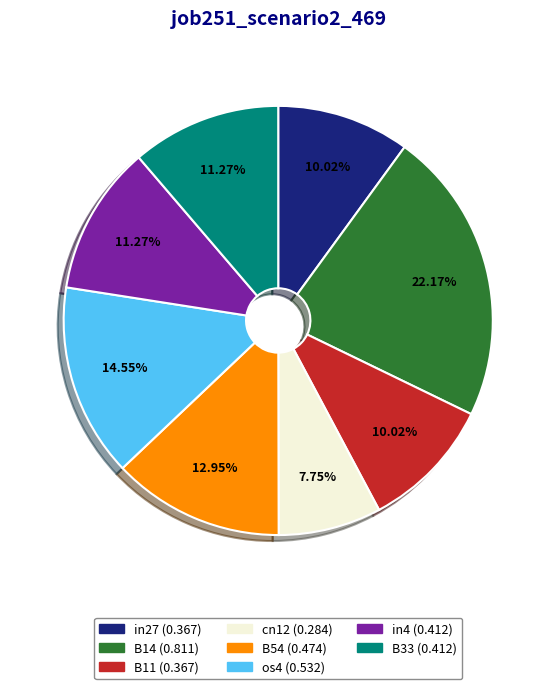

Does any single category account for the majority?

No